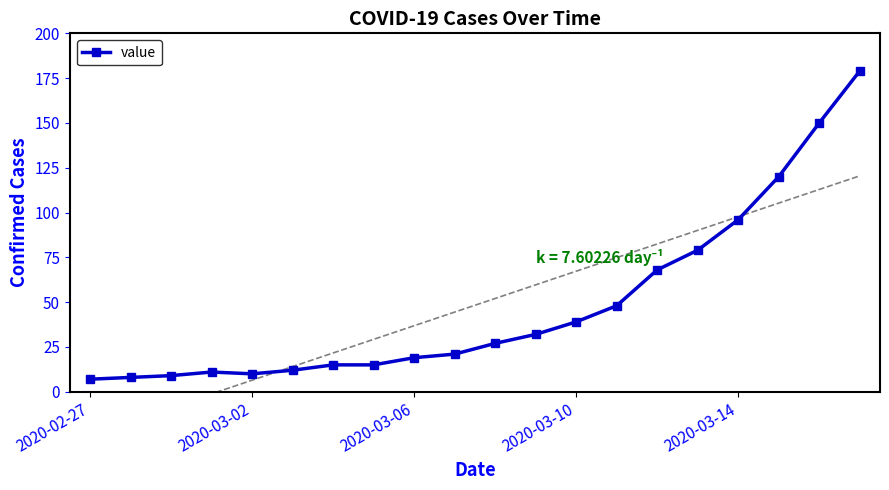

Is it true that the value at 17 is 120?

True